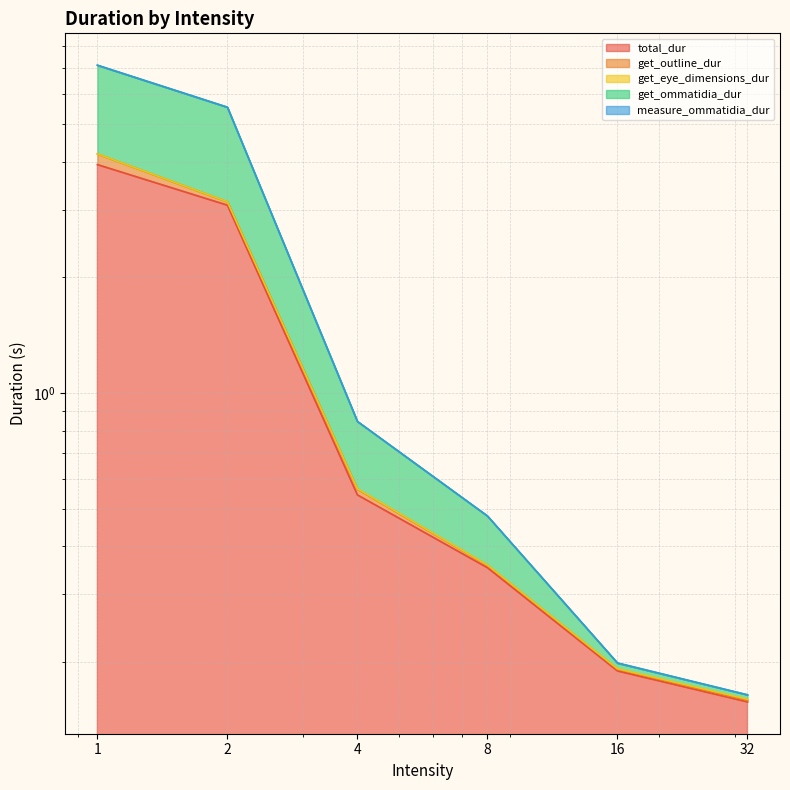

What position from the left is 32.0?

6